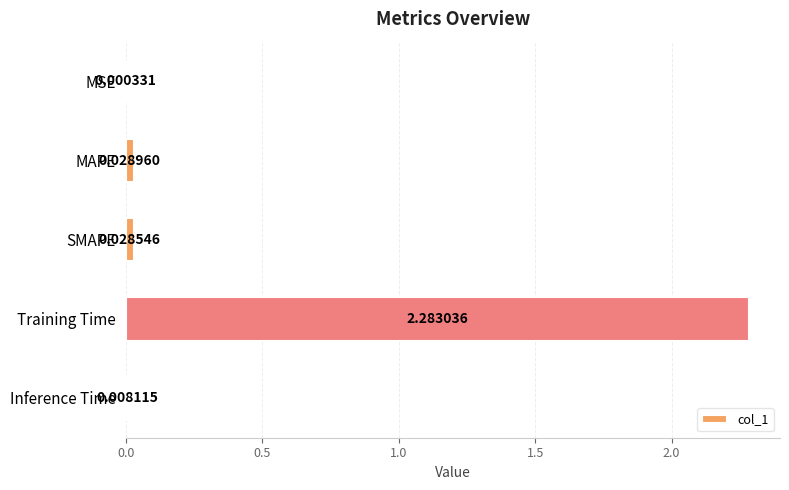

Count the number of data series in this chart.

1